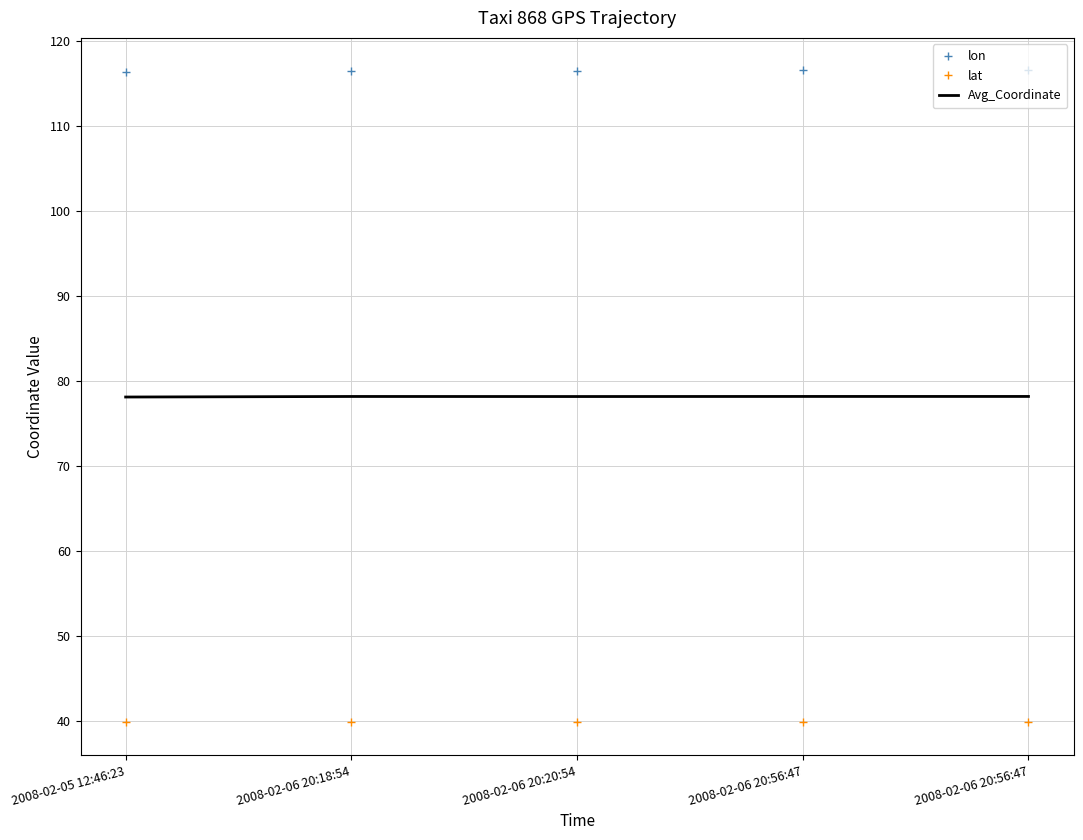

What is the spread (max minus min) of values at 2008-02-06 20:56:47?

76.6